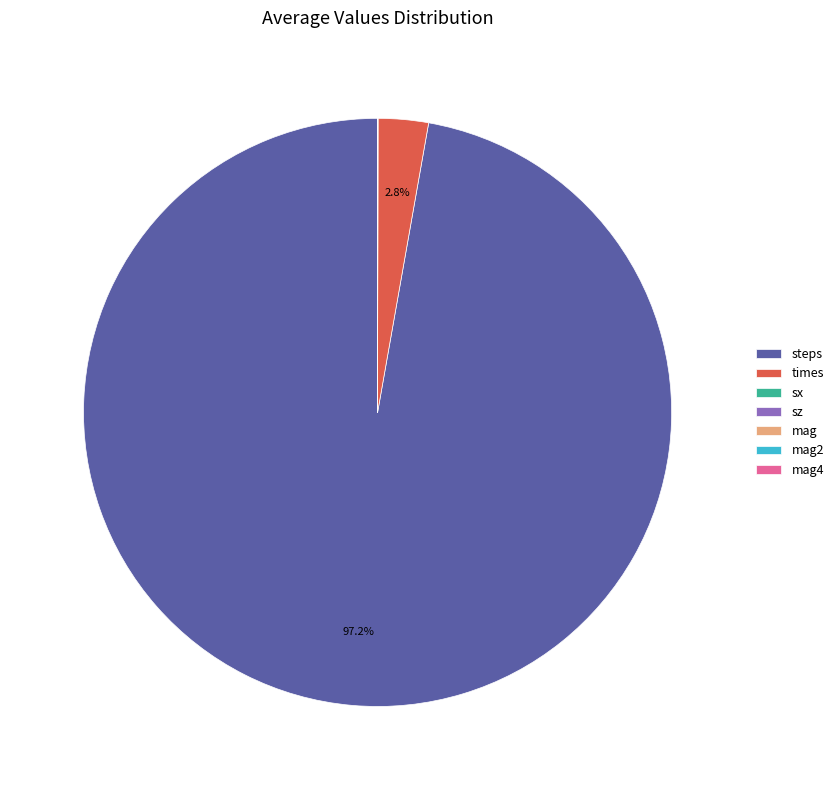

Which category accounts for the majority?

steps